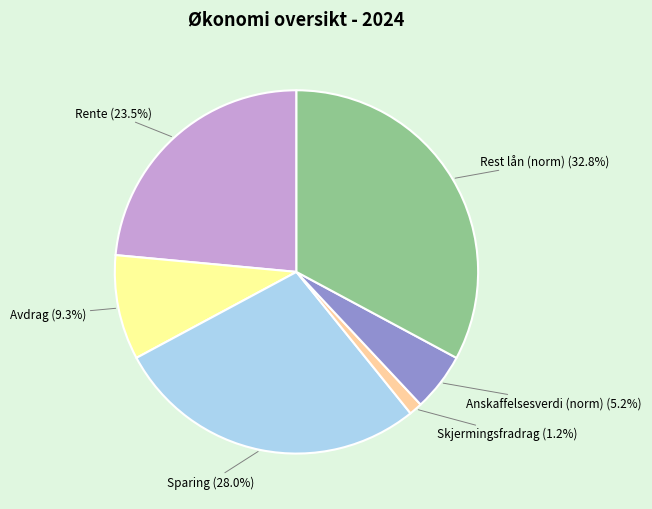

Is there a majority slice in this chart?

No